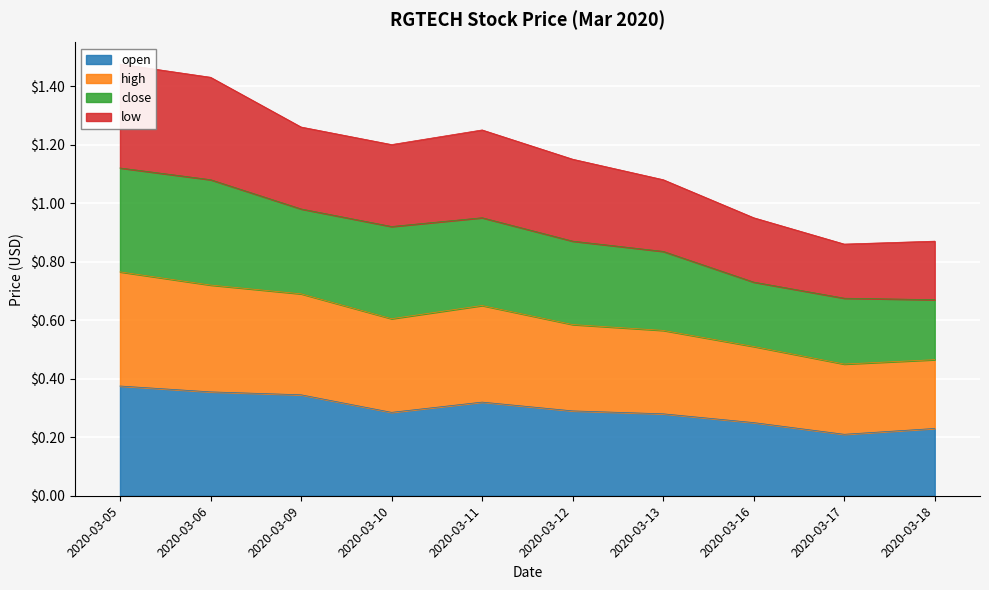

At which label is open closest to 0?

2020-03-17